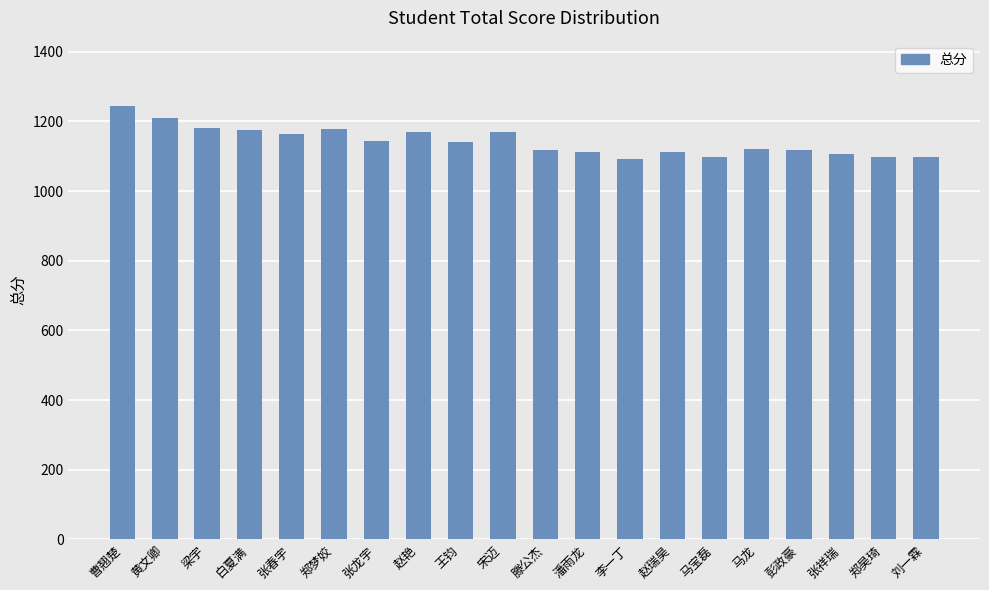

Which label corresponds to the largest value in the chart?

曹翘楚